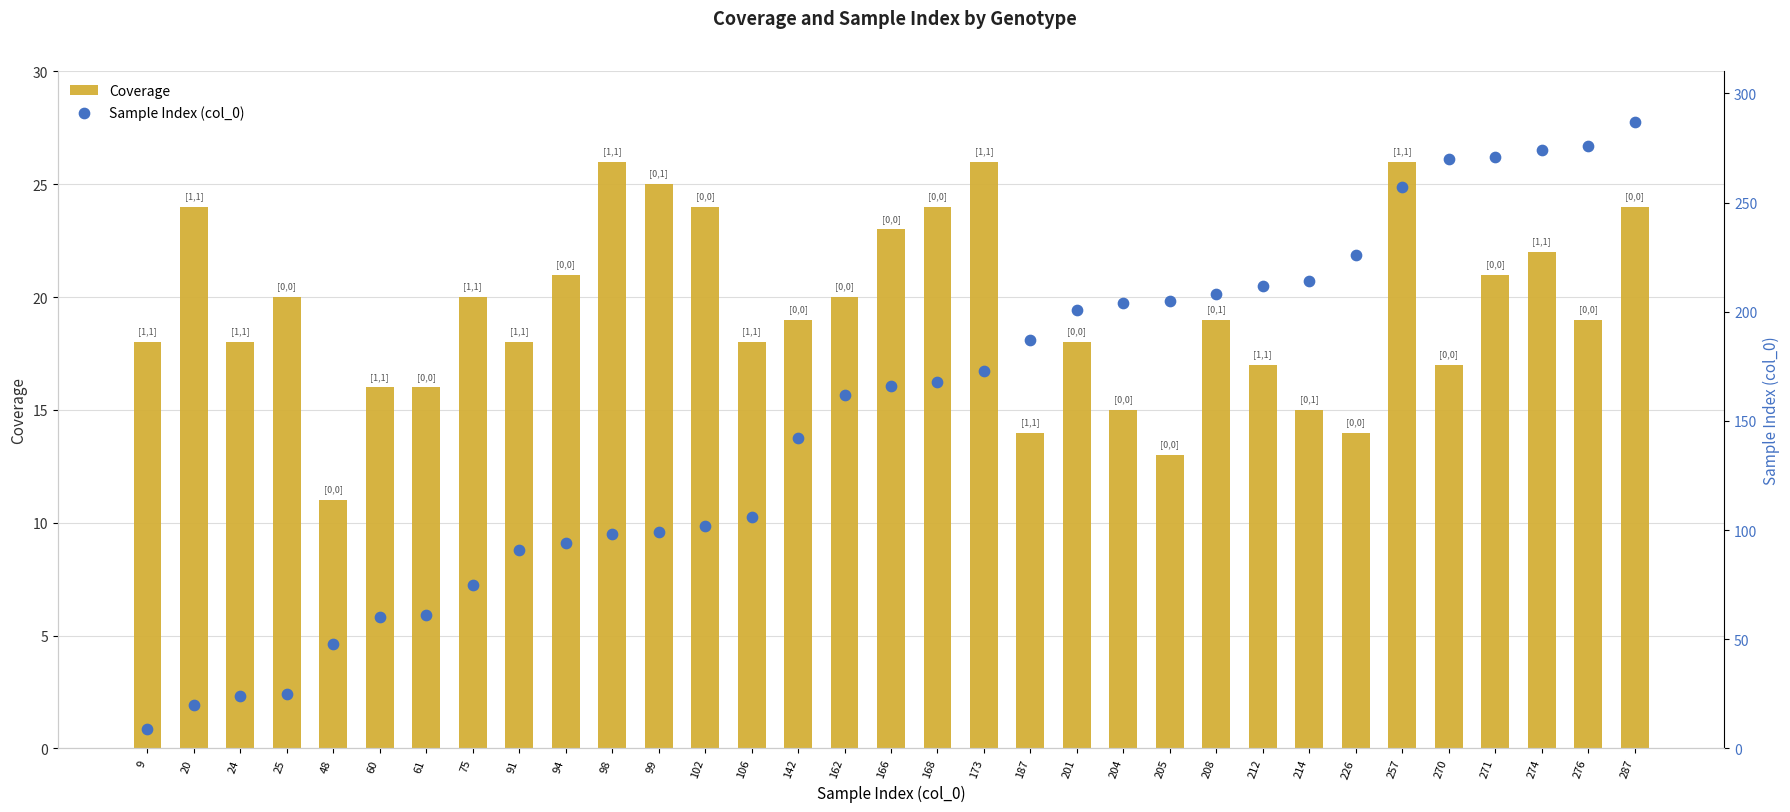

Which series has the largest total across all categories?

Sample Index (col_0)